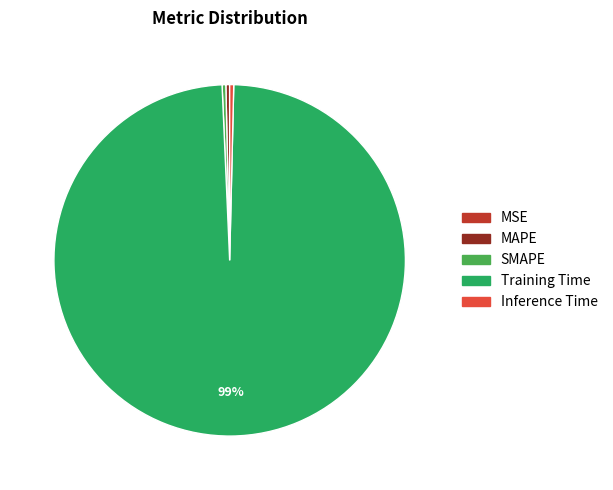

Is the sum of SMAPE and MAPE greater than half?

No